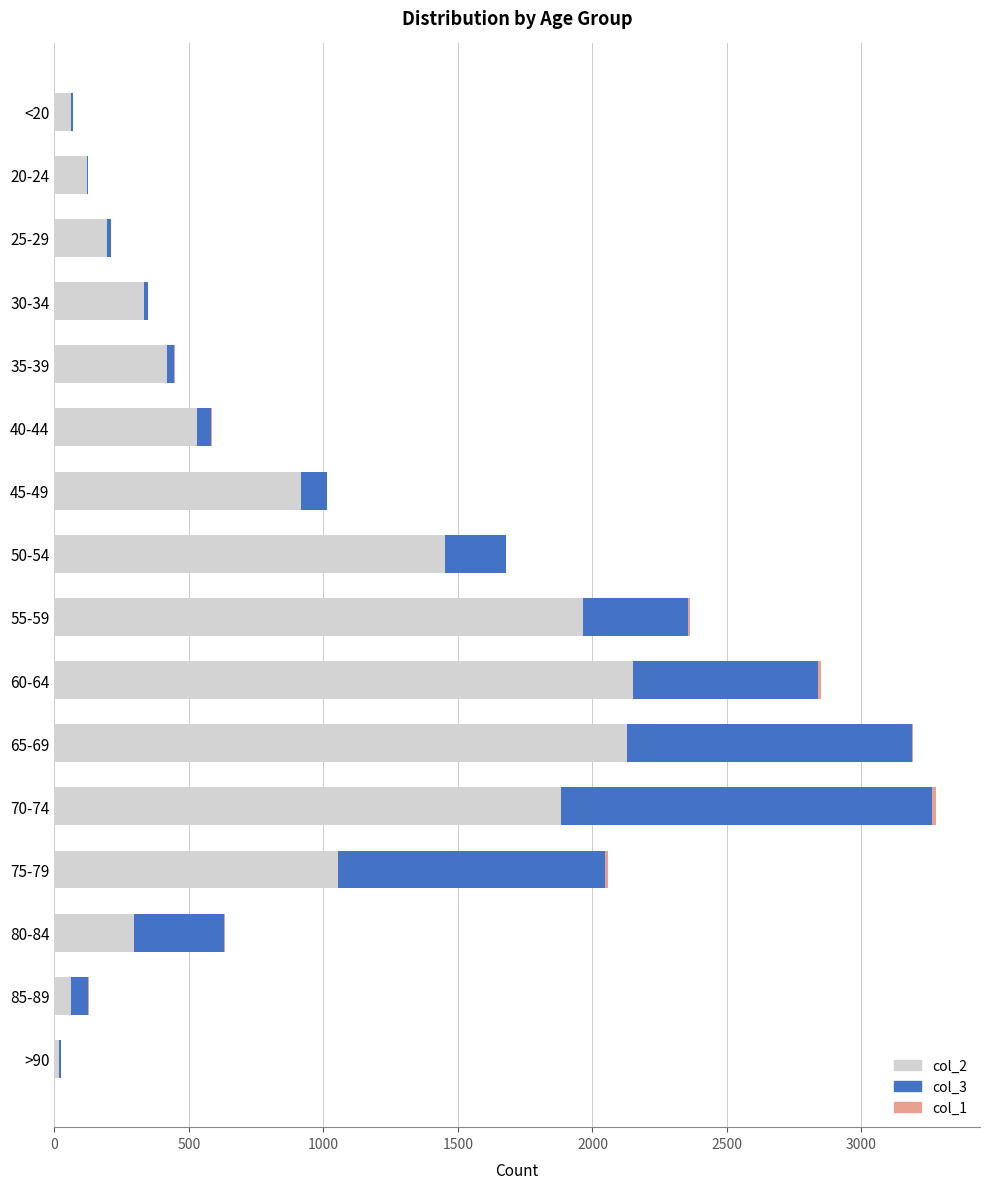

The value of col_2 at 40-44 is 530. True or false?

True